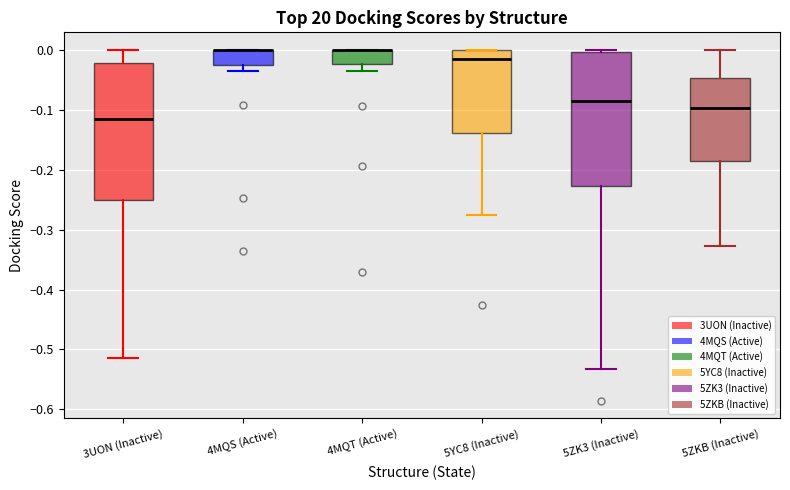

Where is the lower edge of the box for 5ZKB (Inactive) on the y-axis? The values are not printed on the chart, so give them approximately, as read against the axis.

-0.19